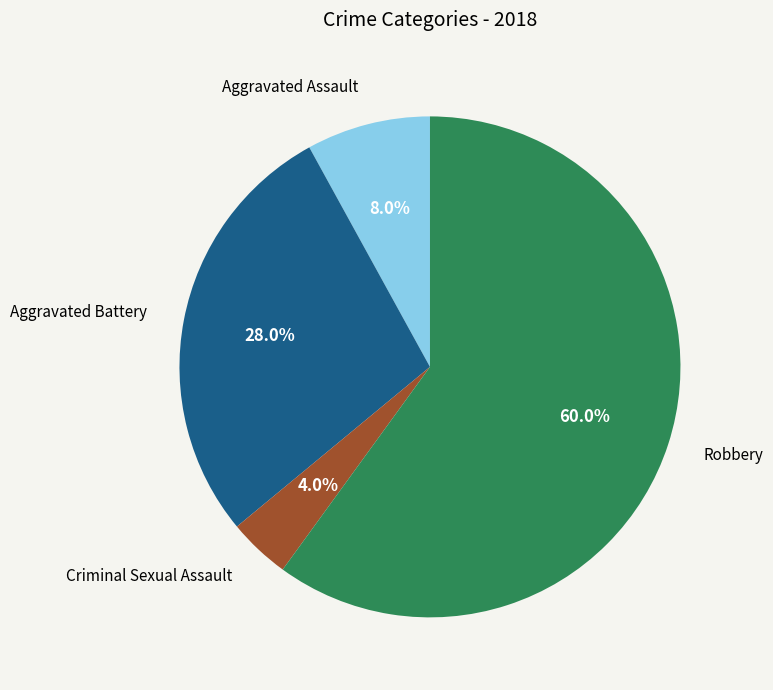

Does Aggravated Battery account for over 50% of the chart?

No